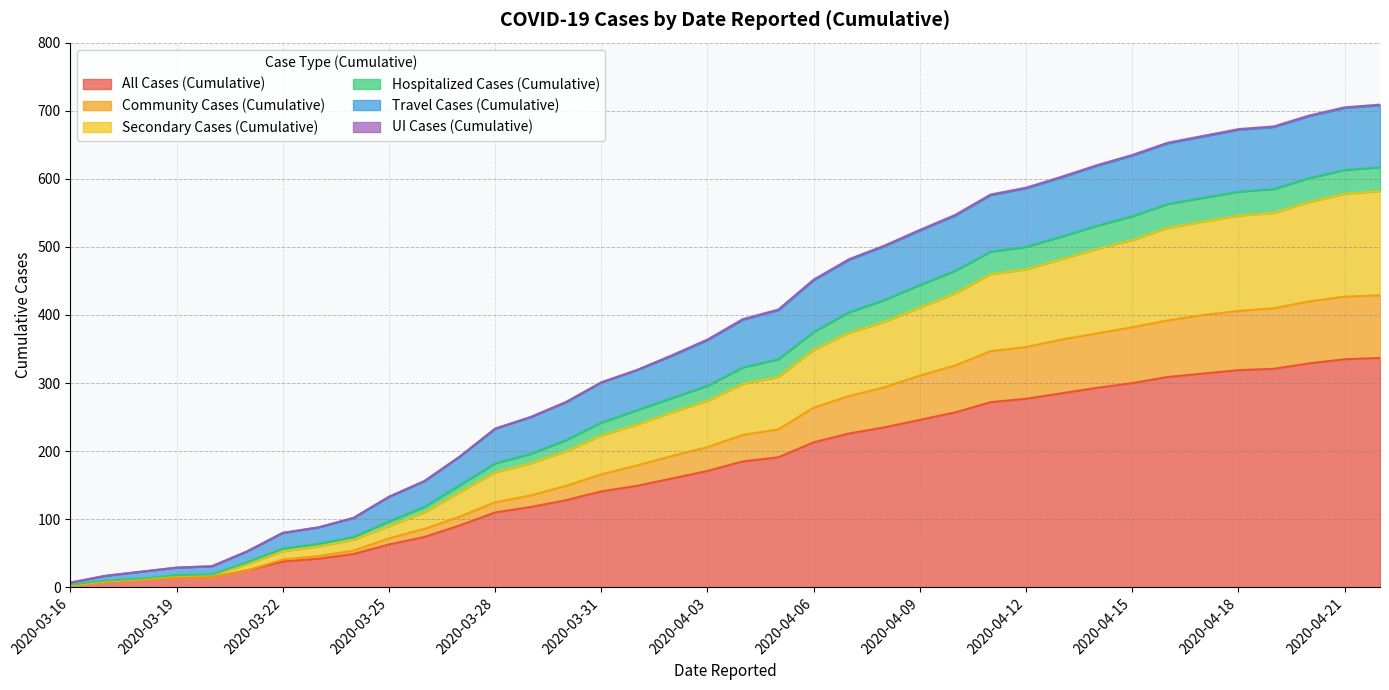

What is the label of the 1st point from the left?

2020-03-16